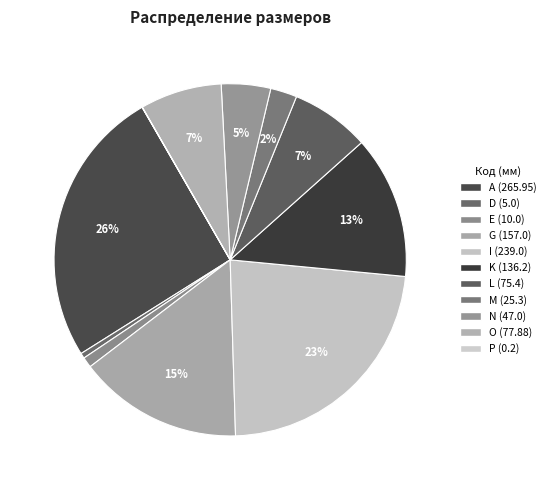

Combined, do D and I account for over 50%?

No